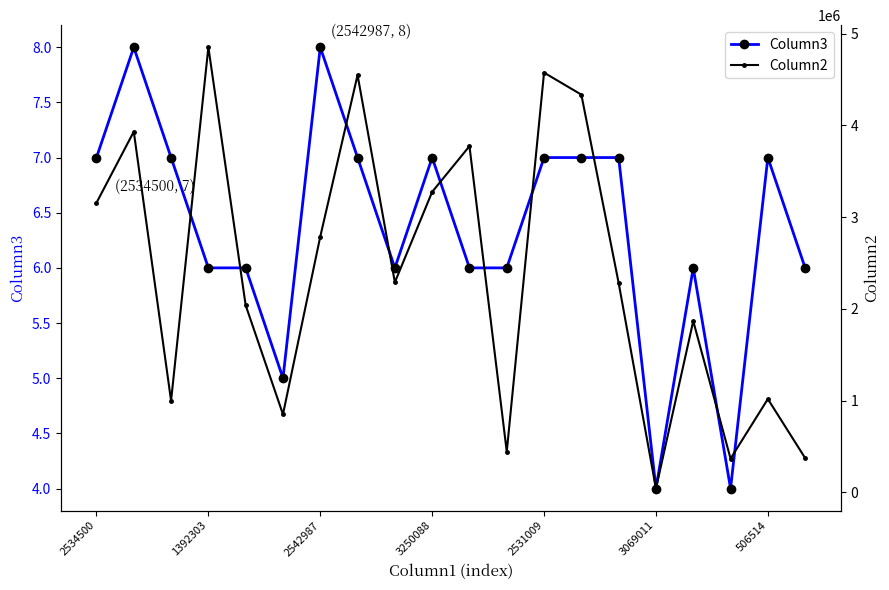

True or false: Column2 and Column3 cross at least once.

False